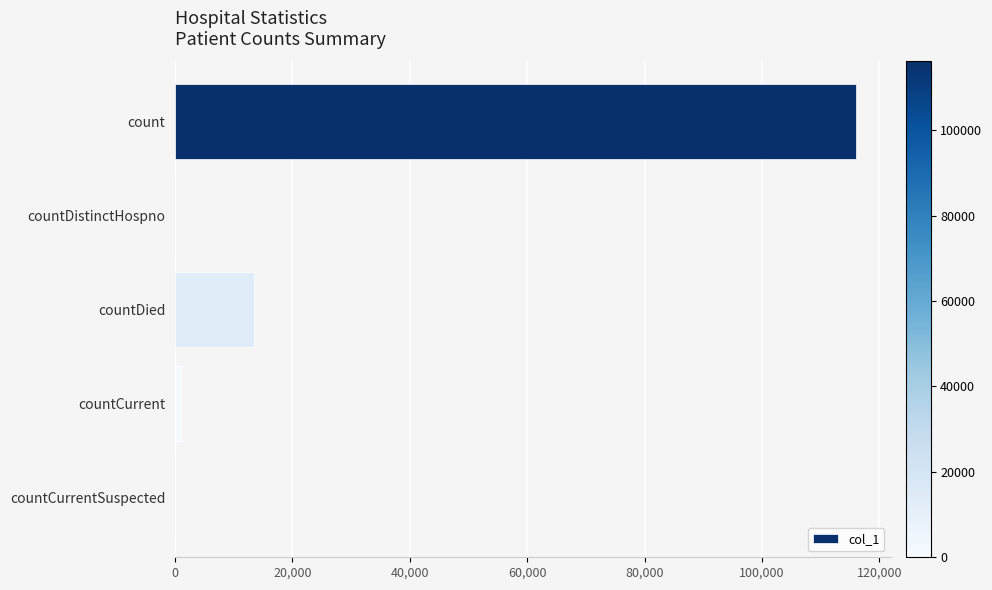

Reading top to bottom, extract all data points from this chart.

count=116116	countDistinctHospno=0	countDied=13432	countCurrent=952	countCurrentSuspected=0